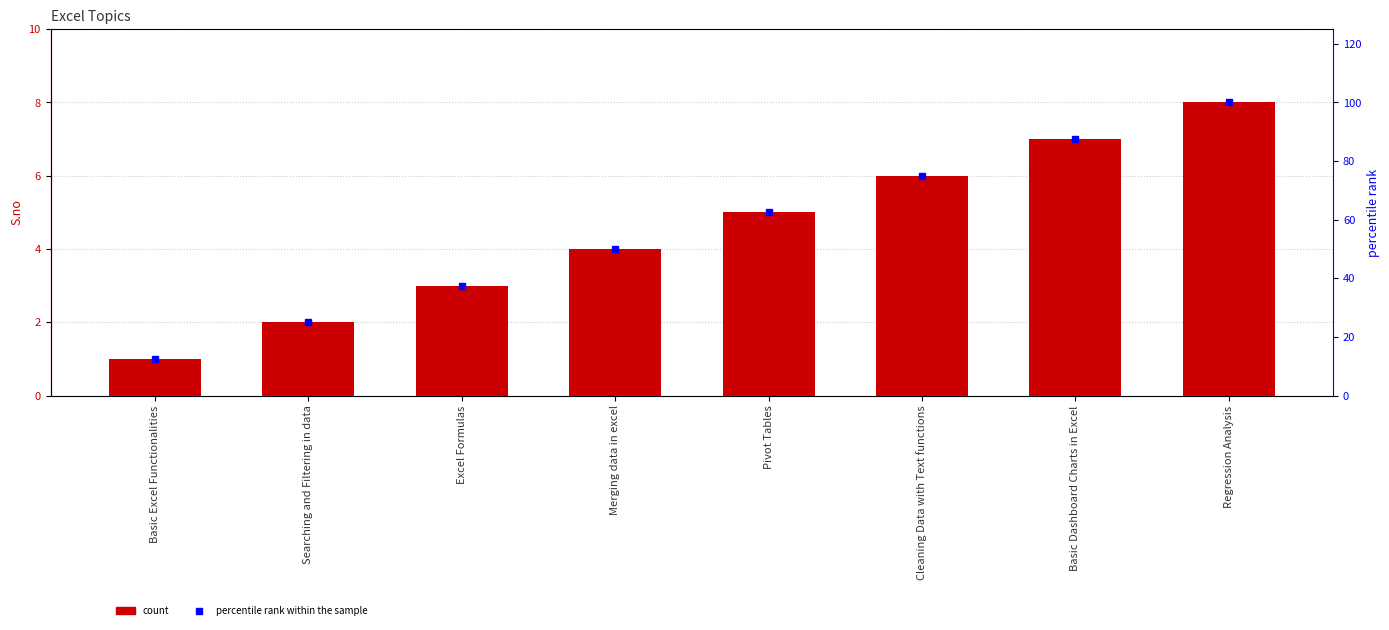

How many groups of bars are there?

8